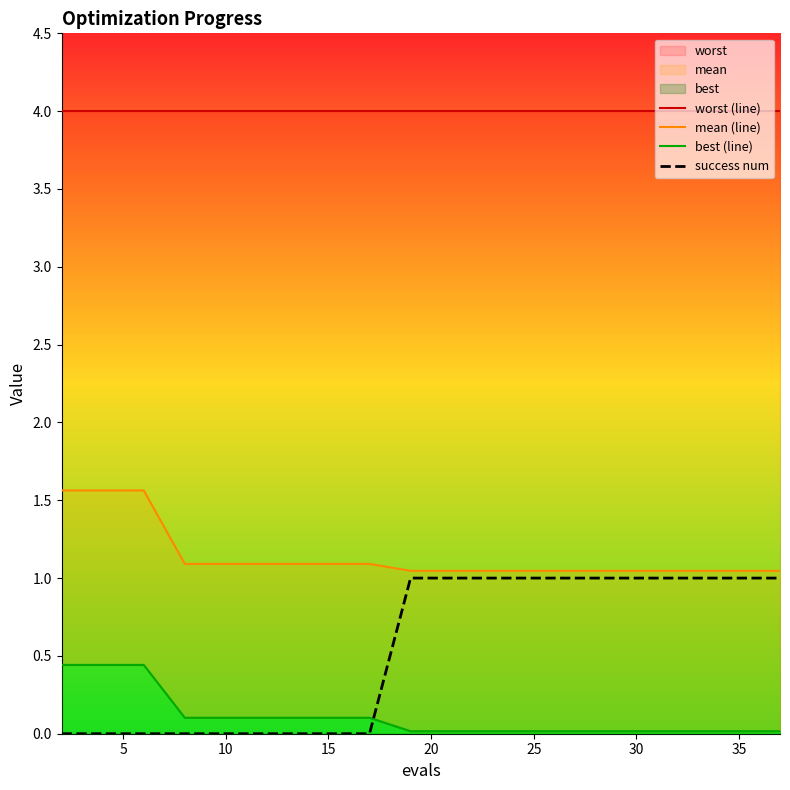

True or false: worst (line) and success num cross at least once.

False